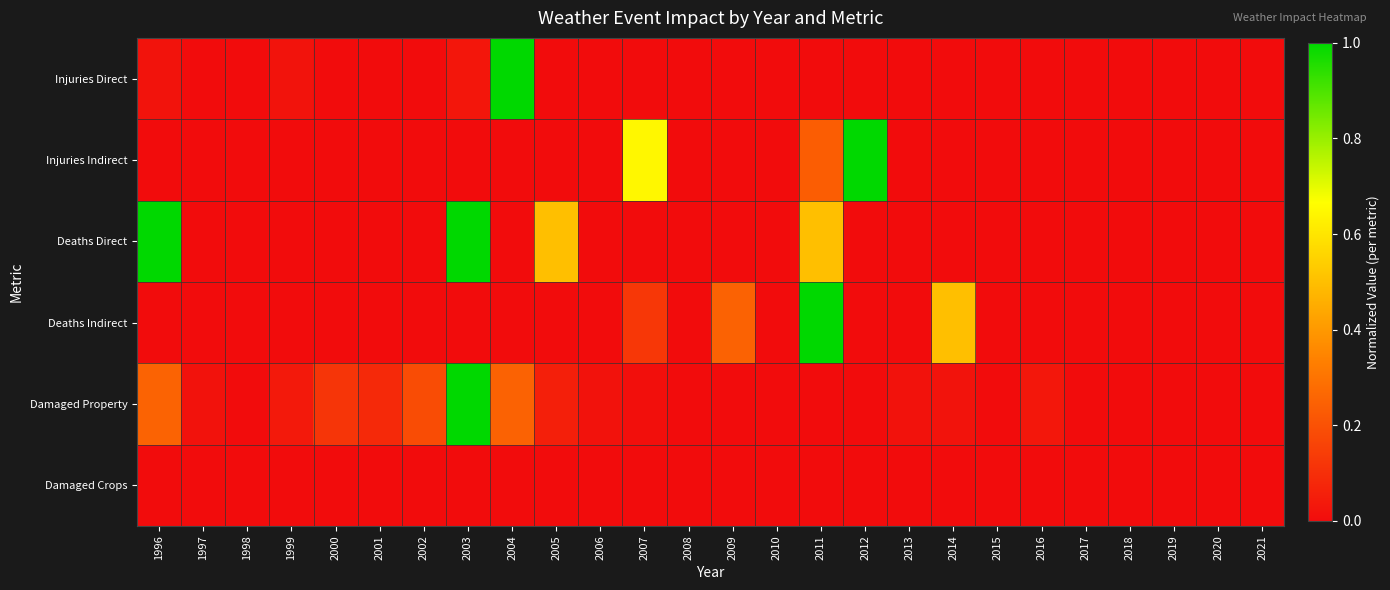

Reading left to right, what are all the values shown in this chart?

Injuries Direct: 1996=0.0	1997=0.0	1998=0.0	1999=0.0	2000=0.0	2001=0.0	2002=0.0	2003=0.0	2004=1.0	2005=0.0	2006=0.0	2007=0.0	2008=0.0	2009=0.0	2010=0.0	2011=0.0	2012=0.0	2013=0.0	2014=0.0	2015=0.0	2016=0.0	2017=0.0	2018=0.0	2019=0.0	2020=0.0	2021=0.0
Injuries Indirect: 1996=0.0	1997=0.0	1998=0.0	1999=0.0	2000=0.0	2001=0.0	2002=0.0	2003=0.0	2004=0.0	2005=0.0	2006=0.0	2007=0.6	2008=0.0	2009=0.0	2010=0.0	2011=0.2	2012=1.0	2013=0.0	2014=0.0	2015=0.0	2016=0.0	2017=0.0	2018=0.0	2019=0.0	2020=0.0	2021=0.0
Deaths Direct: 1996=1.0	1997=0.0	1998=0.0	1999=0.0	2000=0.0	2001=0.0	2002=0.0	2003=1.0	2004=0.0	2005=0.5	2006=0.0	2007=0.0	2008=0.0	2009=0.0	2010=0.0	2011=0.5	2012=0.0	2013=0.0	2014=0.0	2015=0.0	2016=0.0	2017=0.0	2018=0.0	2019=0.0	2020=0.0	2021=0.0
Deaths Indirect: 1996=0.0	1997=0.0	1998=0.0	1999=0.0	2000=0.0	2001=0.0	2002=0.0	2003=0.0	2004=0.0	2005=0.0	2006=0.0	2007=0.1	2008=0.0	2009=0.2	2010=0.0	2011=1.0	2012=0.0	2013=0.0	2014=0.5	2015=0.0	2016=0.0	2017=0.0	2018=0.0	2019=0.0	2020=0.0	2021=0.0
Damaged Property: 1996=0.3	1997=0.0	1998=0.0	1999=0.0	2000=0.1	2001=0.1	2002=0.2	2003=1.0	2004=0.3	2005=0.1	2006=0.0	2007=0.0	2008=0.0	2009=0.0	2010=0.0	2011=0.0	2012=0.0	2013=0.0	2014=0.0	2015=0.0	2016=0.0	2017=0.0	2018=0.0	2019=0.0	2020=0.0	2021=0.0
Damaged Crops: 1996=0.0	1997=0.0	1998=0.0	1999=0.0	2000=0.0	2001=0.0	2002=0.0	2003=0.0	2004=0.0	2005=0.0	2006=0.0	2007=0.0	2008=0.0	2009=0.0	2010=0.0	2011=0.0	2012=0.0	2013=0.0	2014=0.0	2015=0.0	2016=0.0	2017=0.0	2018=0.0	2019=0.0	2020=0.0	2021=0.0